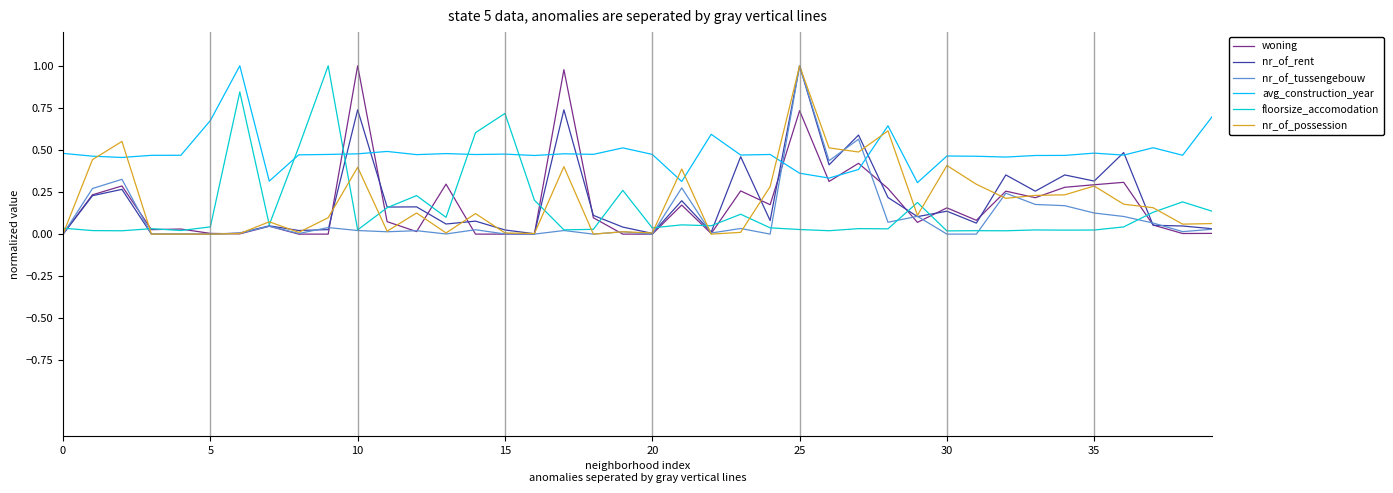

True or false: woning and avg_construction_year cross at least once.

True